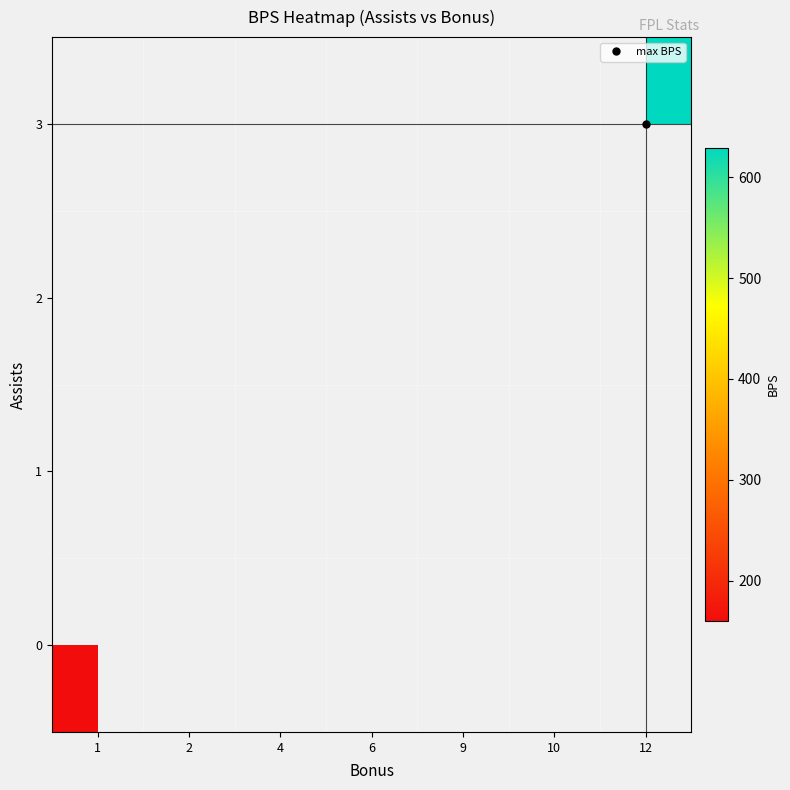

List the series in order of their overall mean, highest first.

row_0, row_1, row_2, row_3